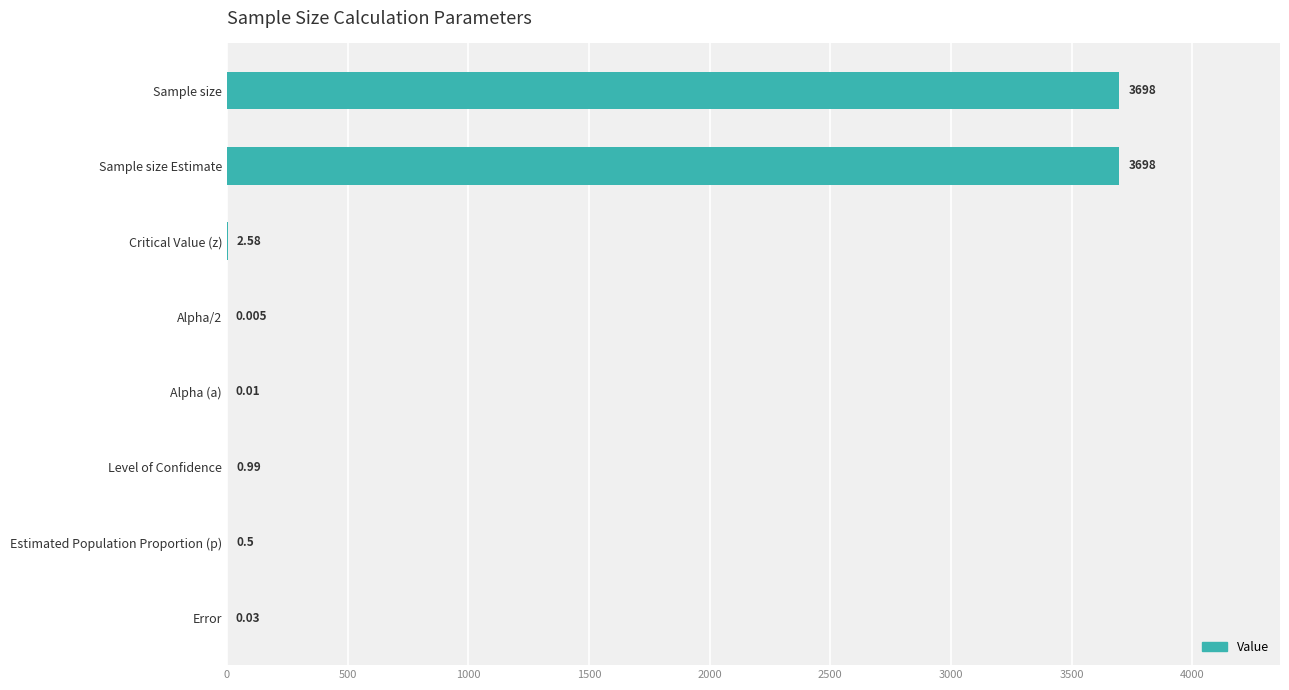

At which label is the value closest to 1849?

Critical Value (z)